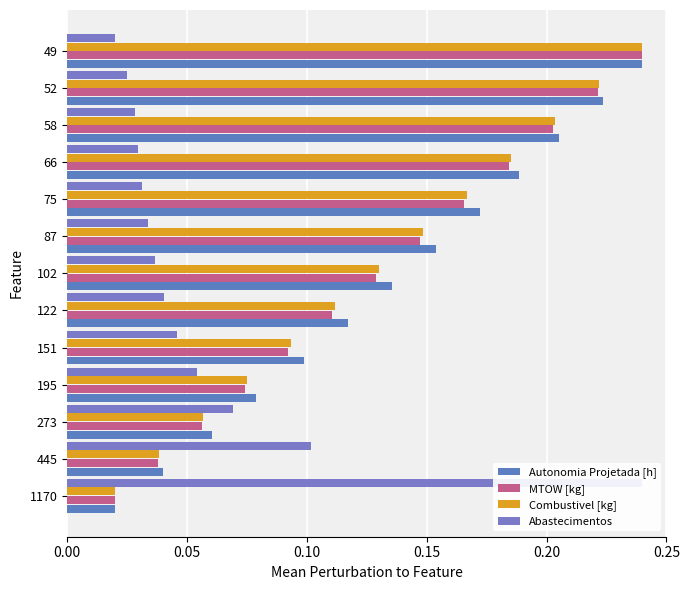

Which series has the largest range (max minus min)?

Autonomia Projetada [h]